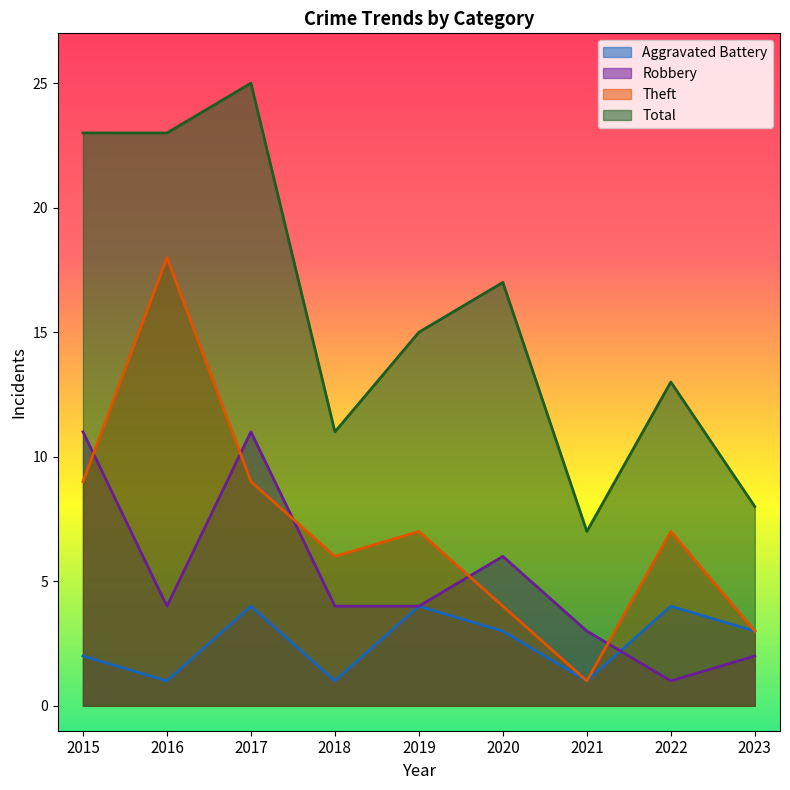

Where does the Aggravated Battery series first go above 3?

2017